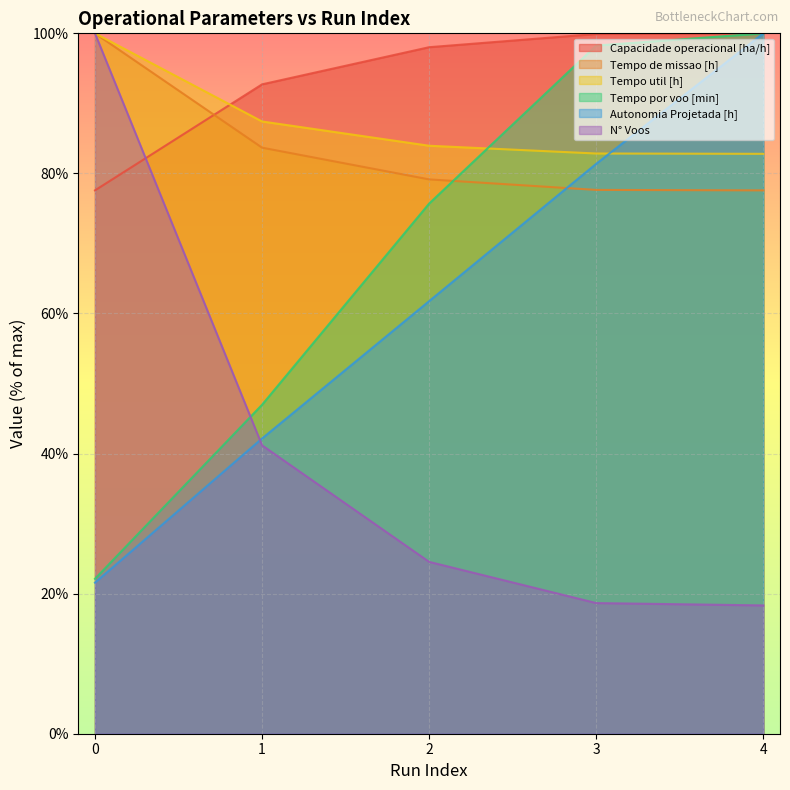

Which has a higher value, 3 or 2?

3